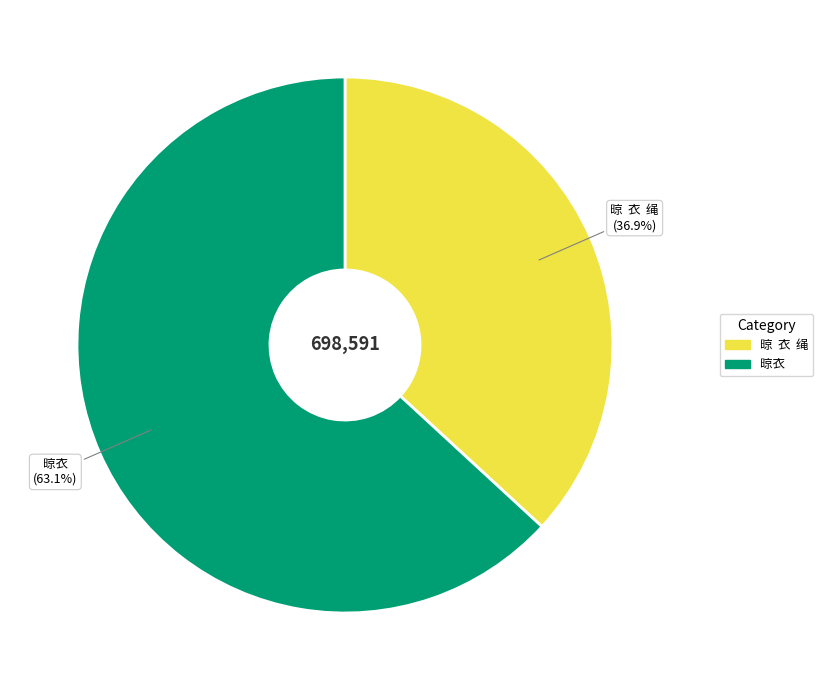

Is there any slice that represents more than half of the pie?

Yes